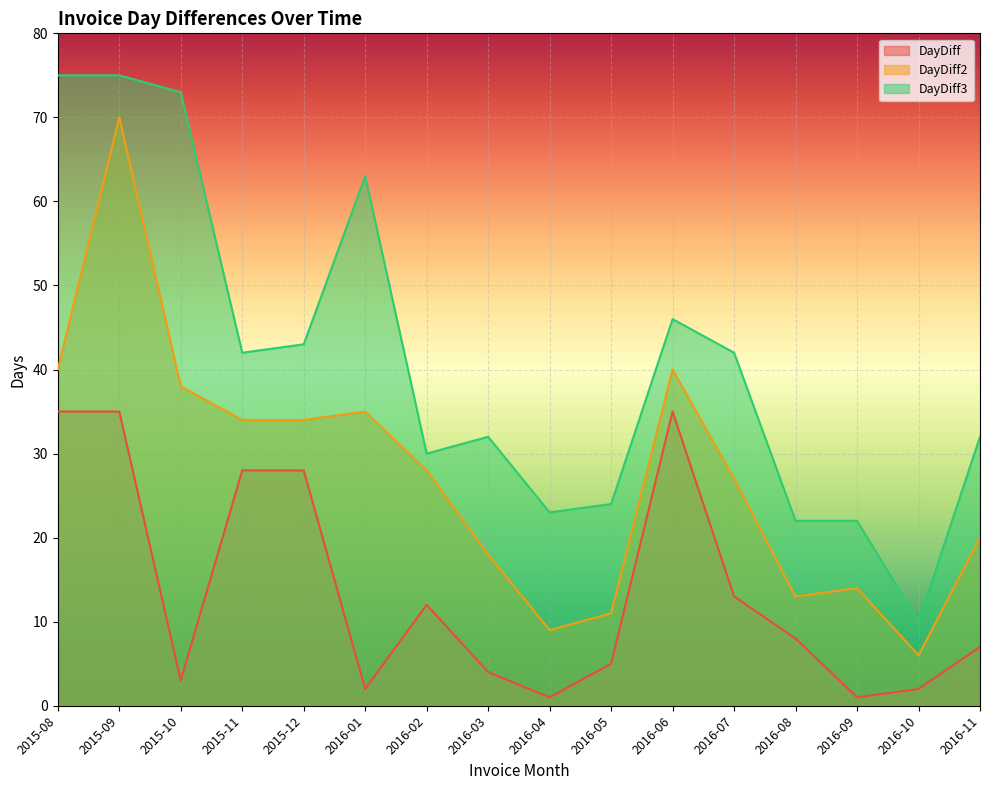

True or false: DayDiff3 has more than 0 interior local peaks.

True